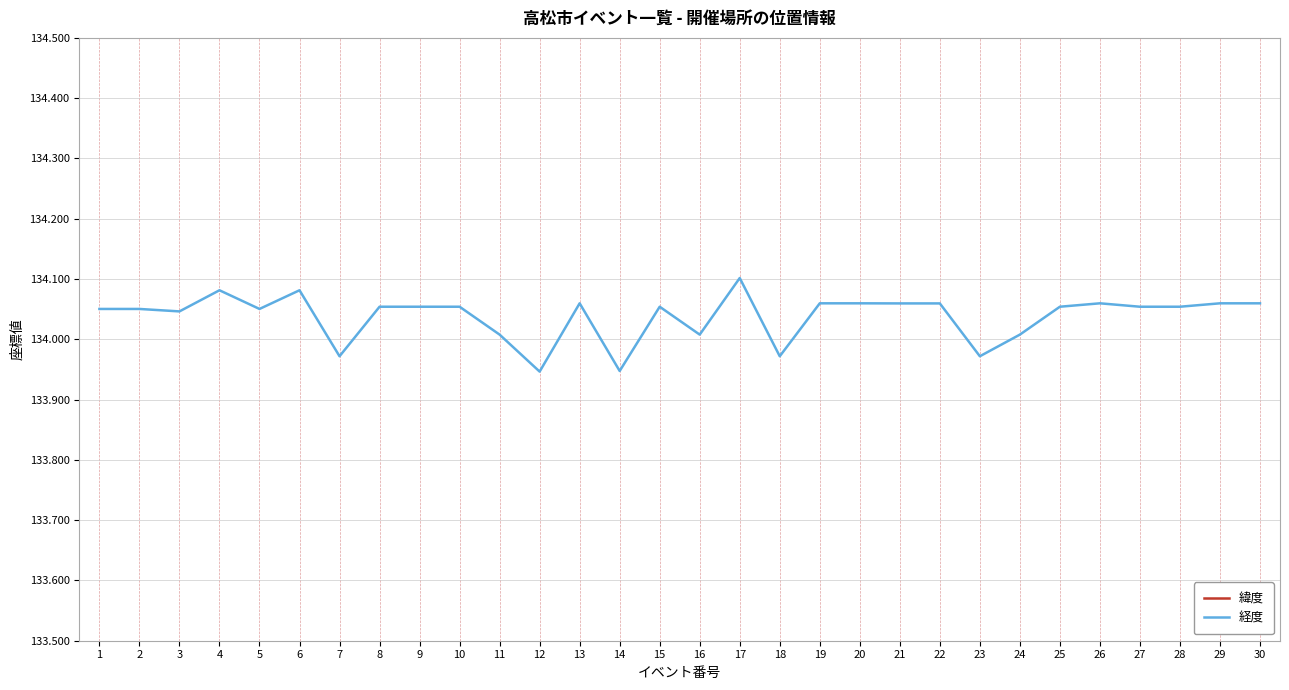

The value of 経度 at 26 is 134.1. True or false?

True